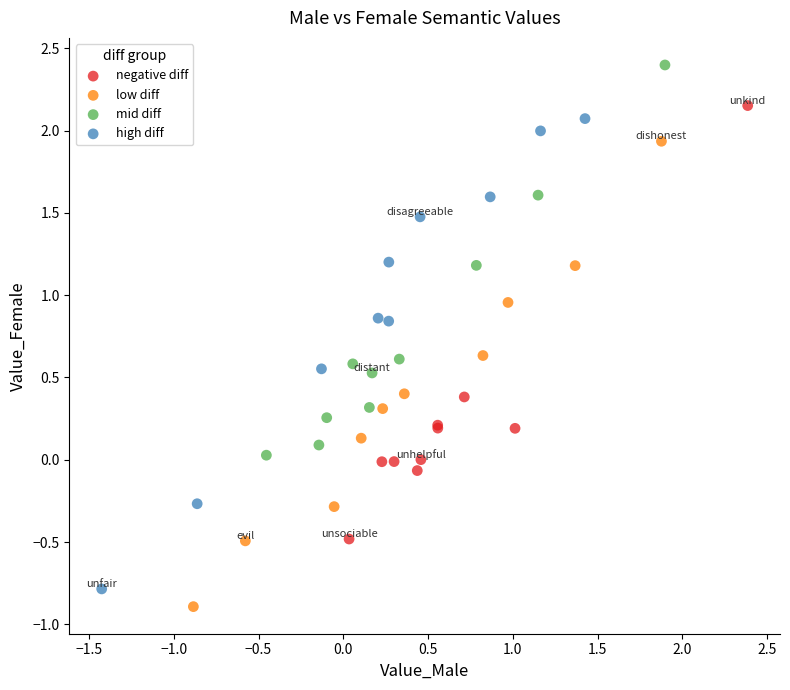

Which series has the widest spread of Y values?

high diff